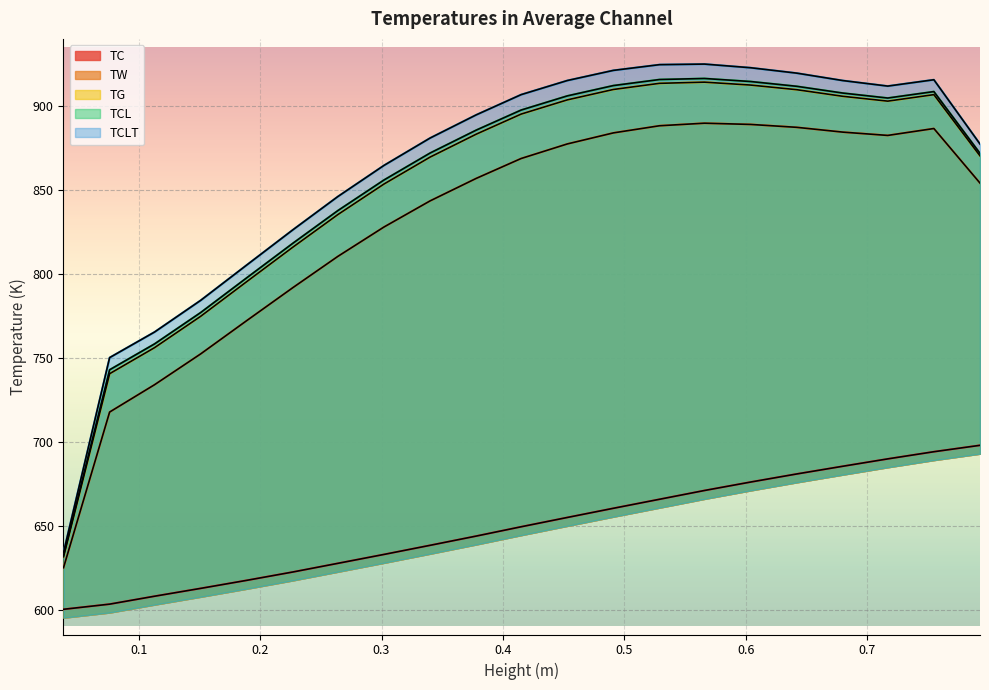

What is the difference between the TCLT values at 0.717 and 0.491?

9.4